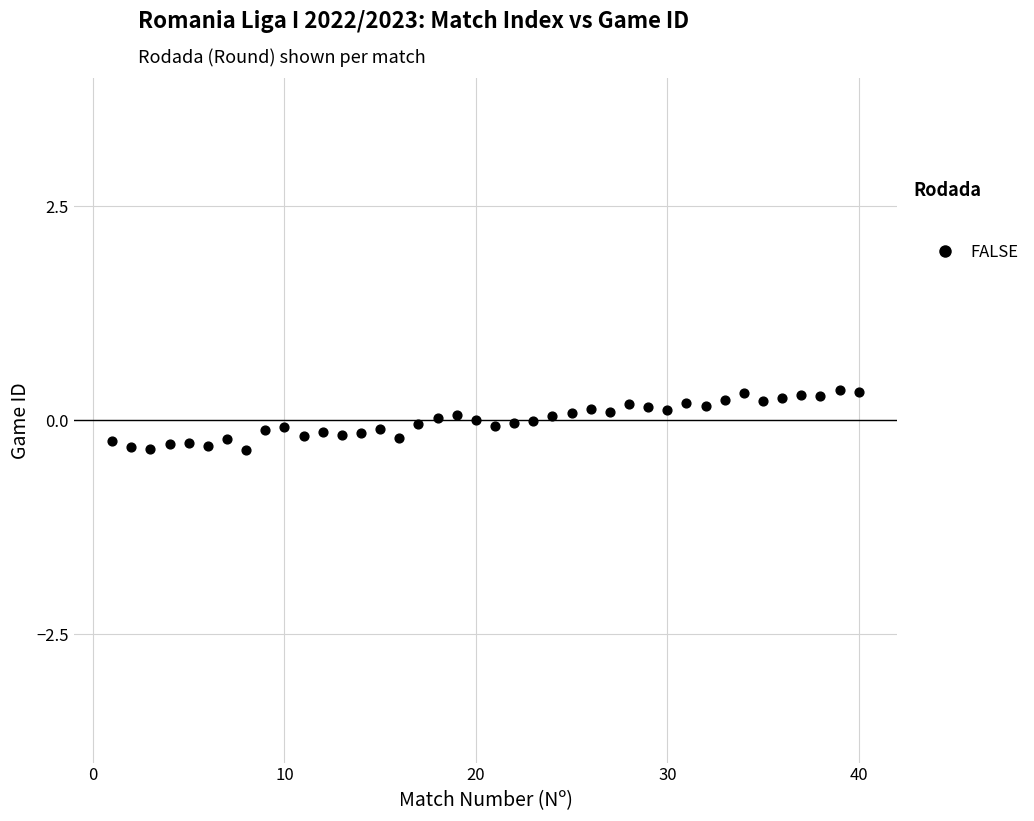

What is the range of X values (max minus min)?

39.0